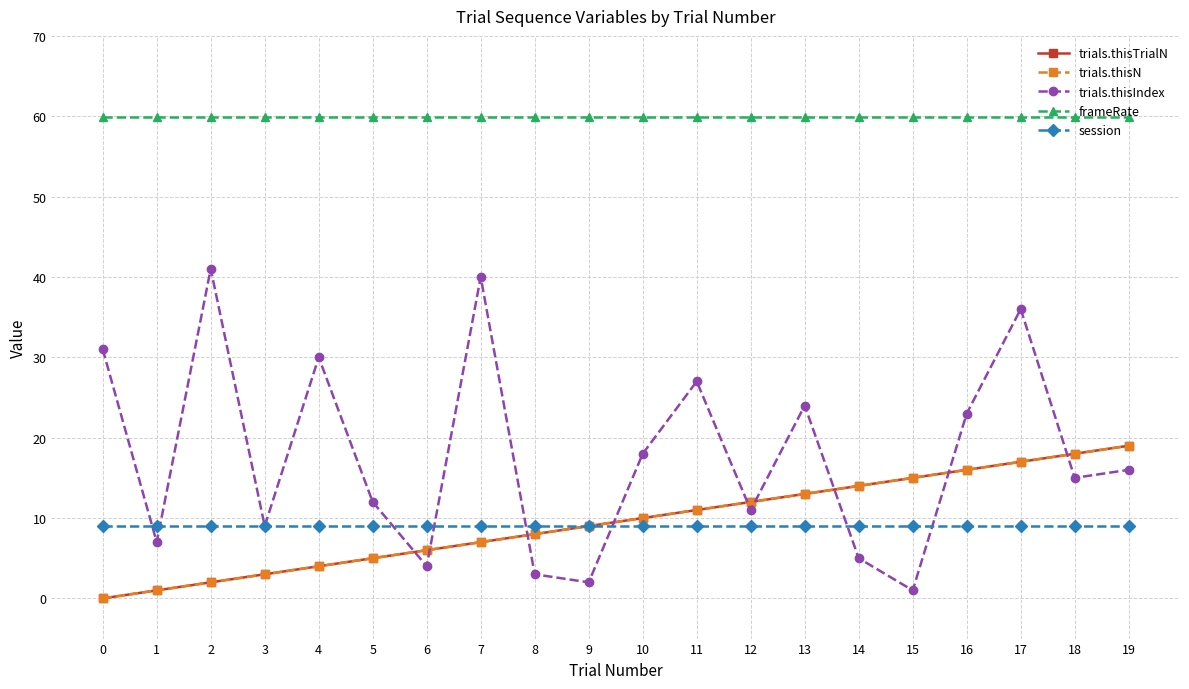

What is the sum of all trials.thisN values?

190.0